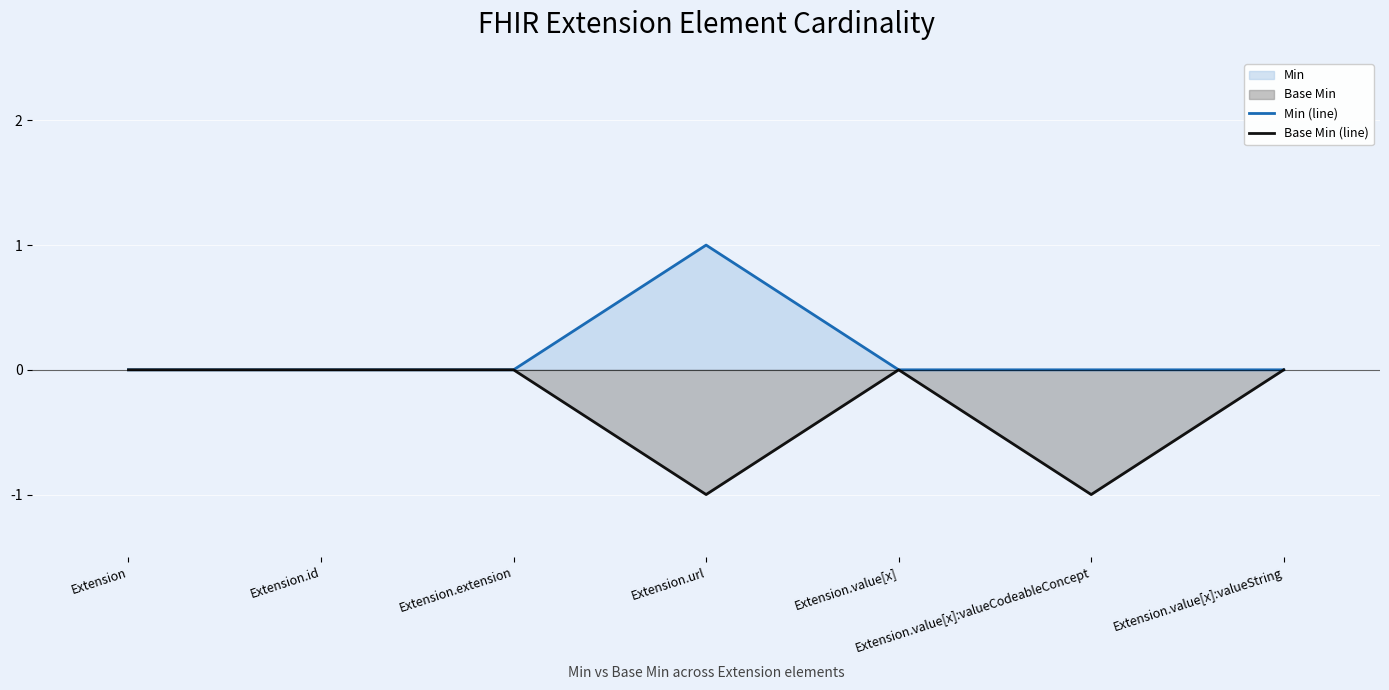

How many lines are shown in the chart?

2